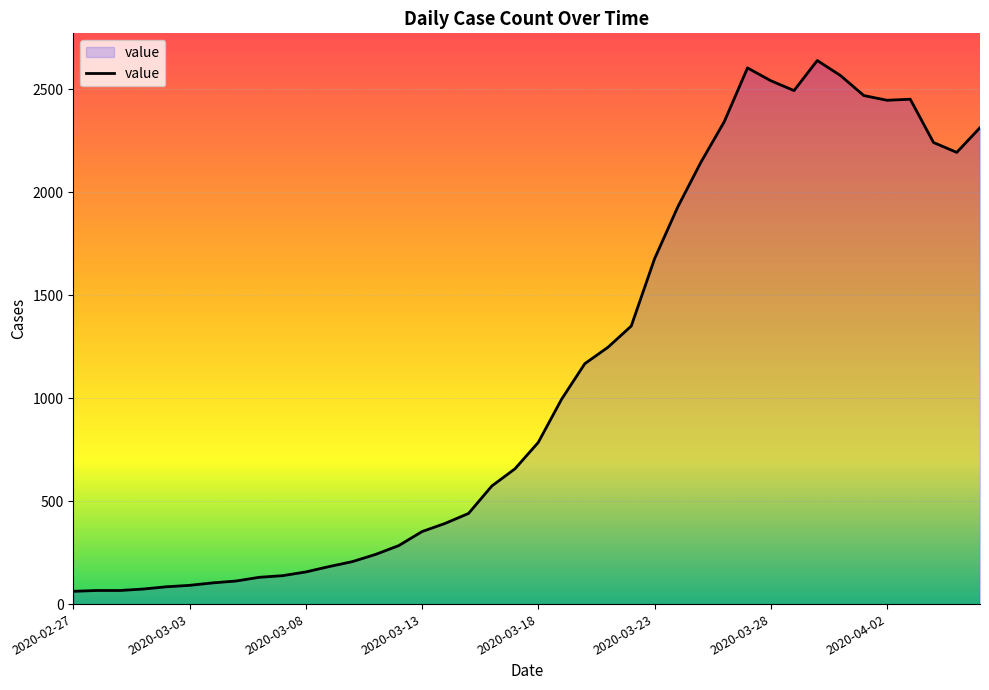

What is the maximum value shown in the chart?

2639